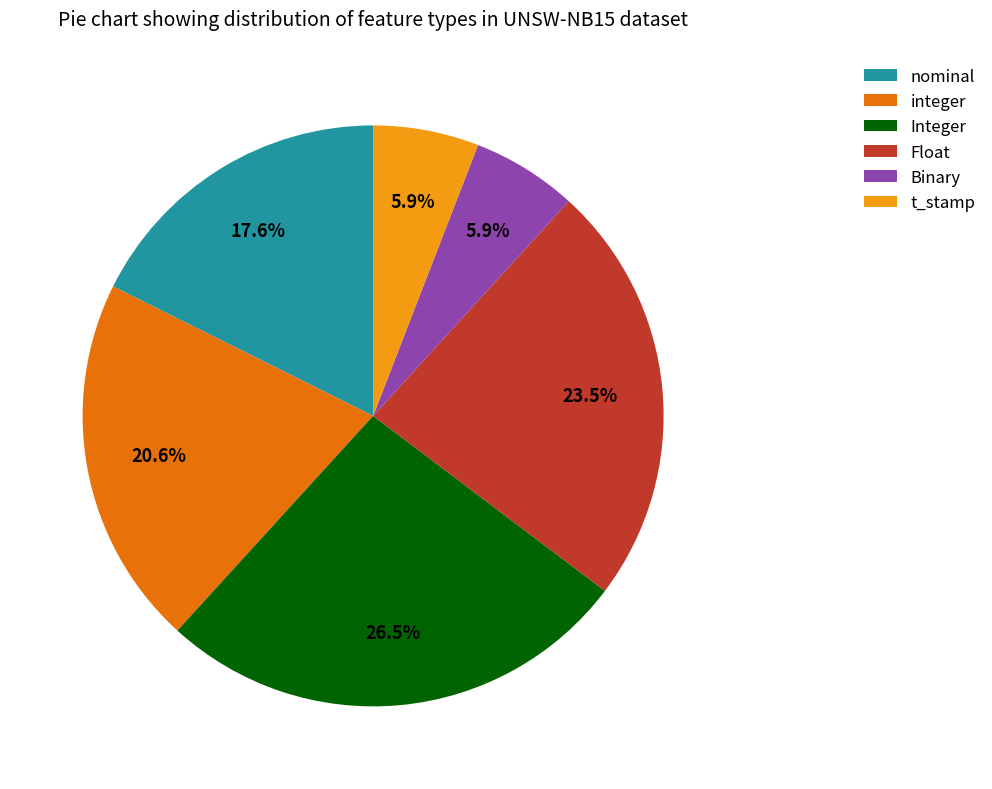

Which slice is the largest?

Integer